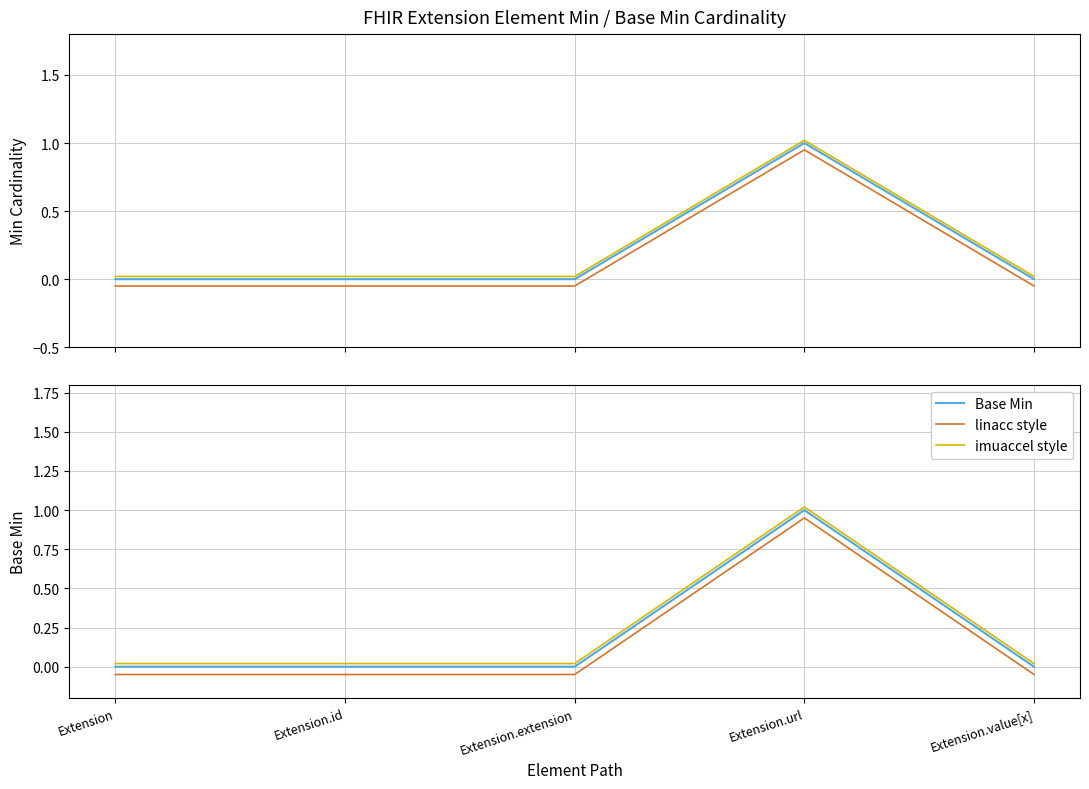

Which category has the lowest value in the Min series?

Extension